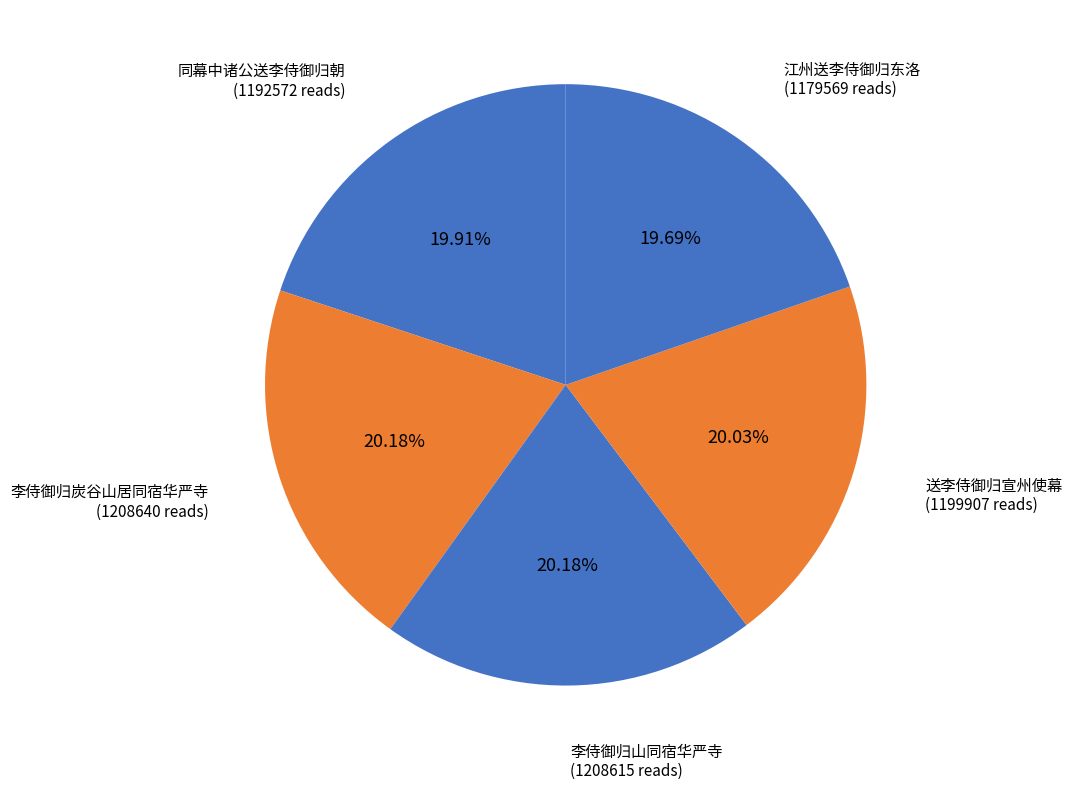

True or false: 李侍御归山同宿华严寺 accounts for 20% of the total.

True